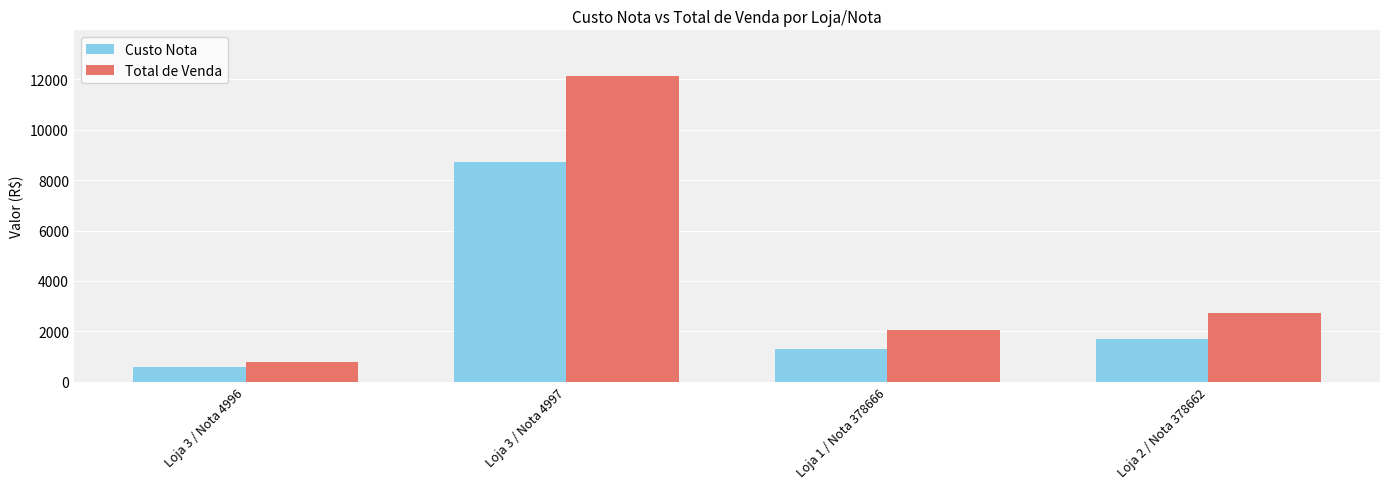

Rank the series by their average value, from highest to lowest.

Total de Venda, Custo Nota